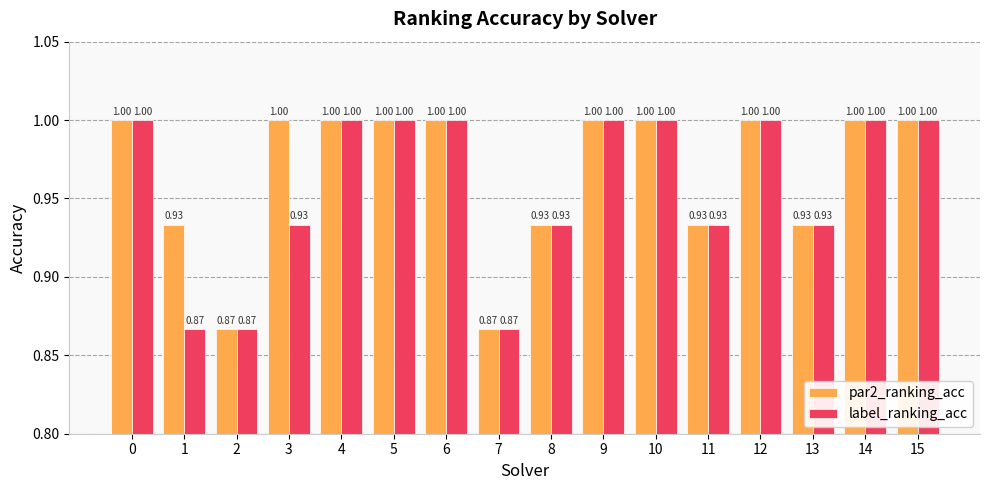

Rank the series by their average value, from highest to lowest.

par2_ranking_acc, label_ranking_acc